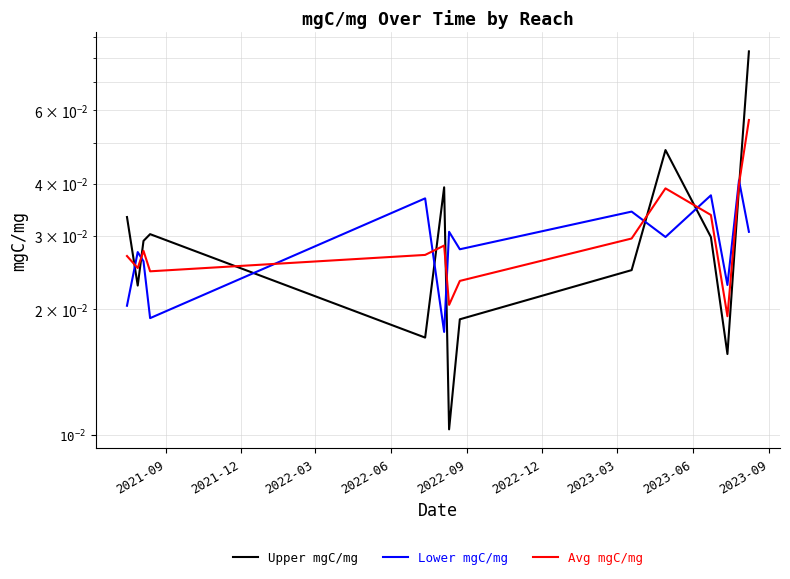

True or false: Upper mgC/mg has a value of 0.0 at 2021-09.

False